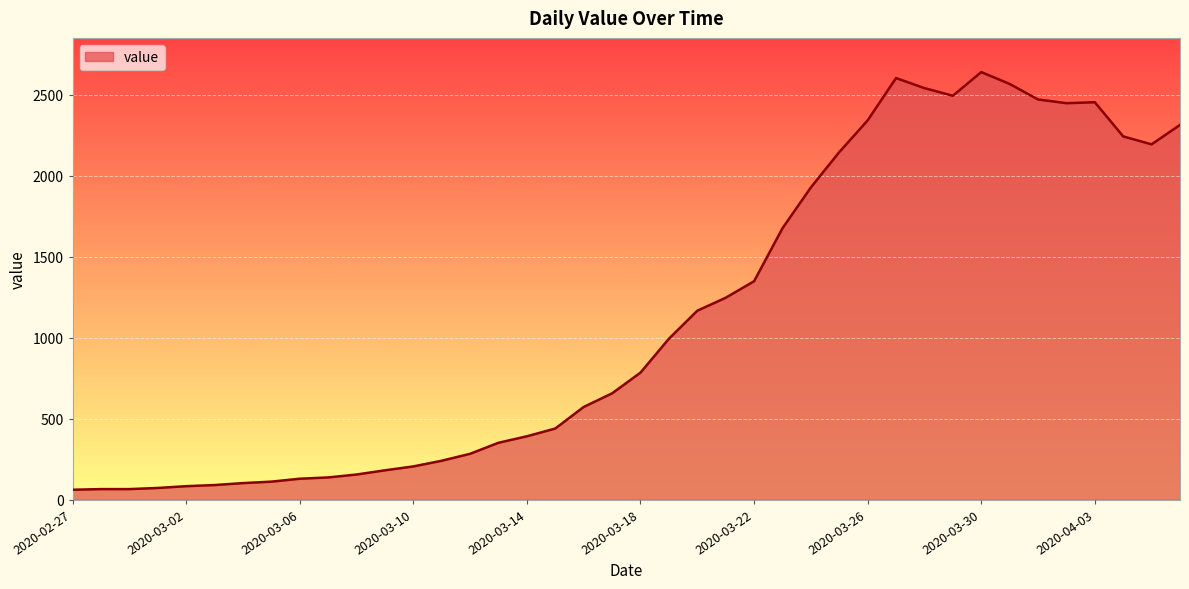

What is the greatest value displayed?

2639